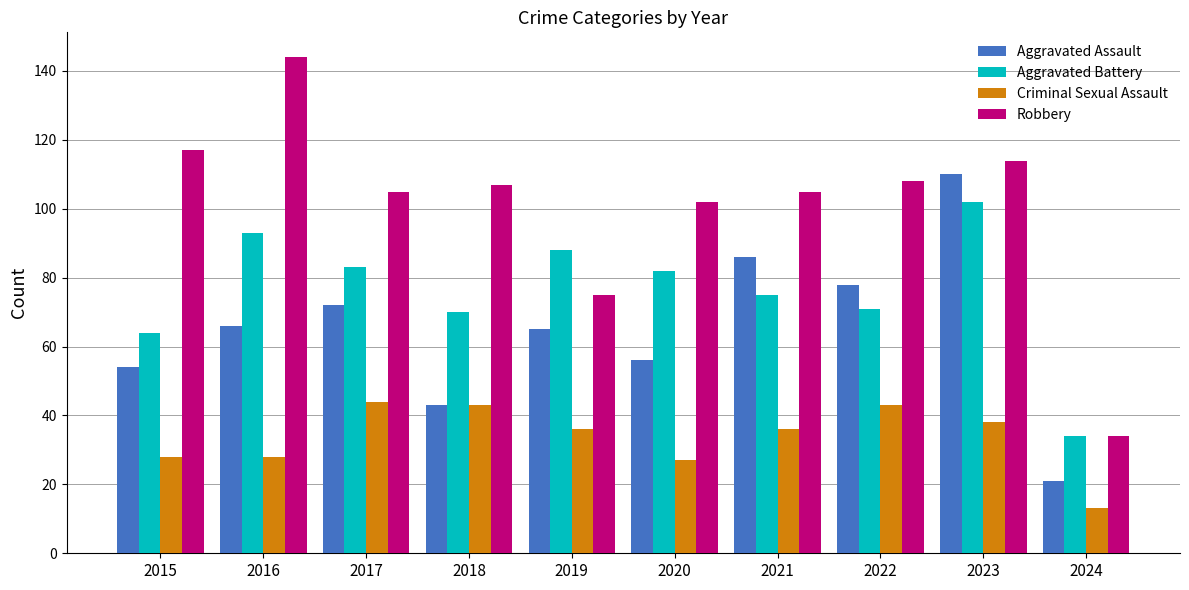

Reading right to left, extract all data points from this chart.

Aggravated Assault: 21	110	78	86	56	65	43	72	66	54
Aggravated Battery: 34	102	71	75	82	88	70	83	93	64
Criminal Sexual Assault: 13	38	43	36	27	36	43	44	28	28
Robbery: 34	114	108	105	102	75	107	105	144	117